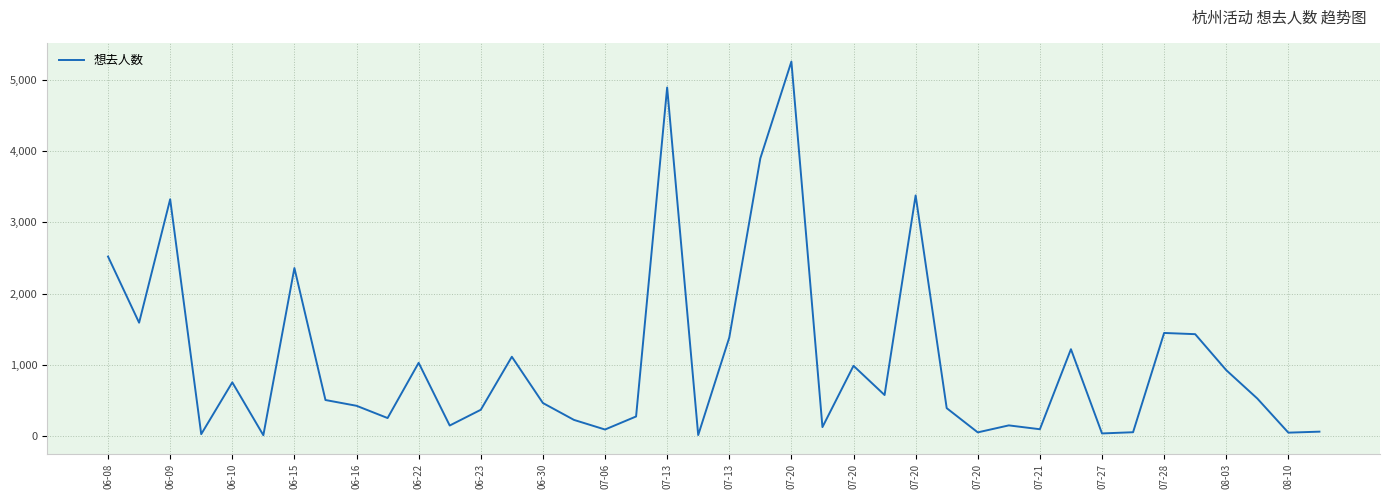

What is the average value?

1062